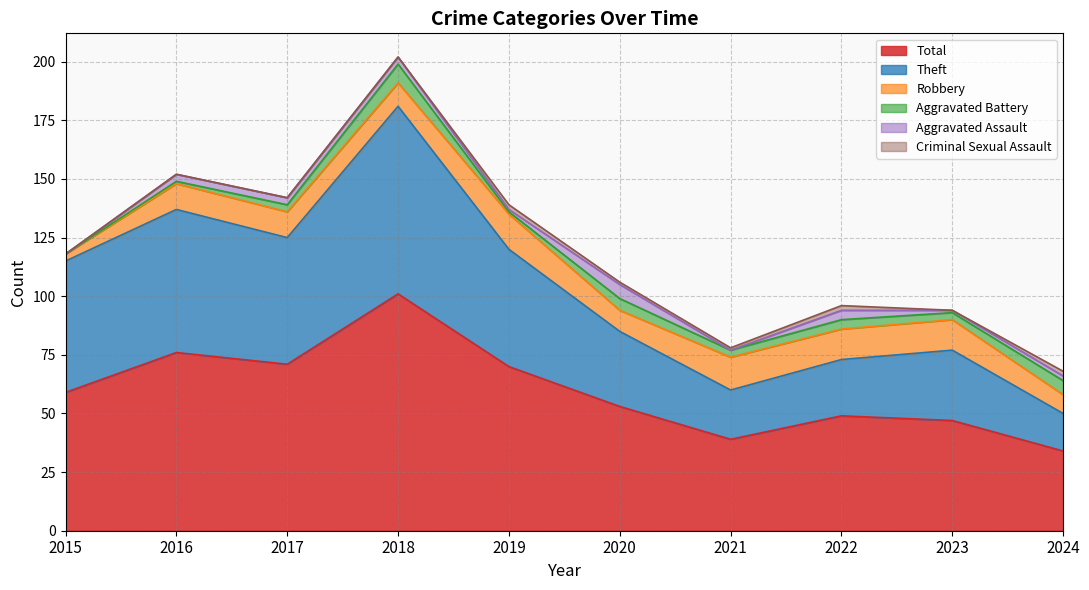

Which series changed the most between 2016 and 2019?

Theft